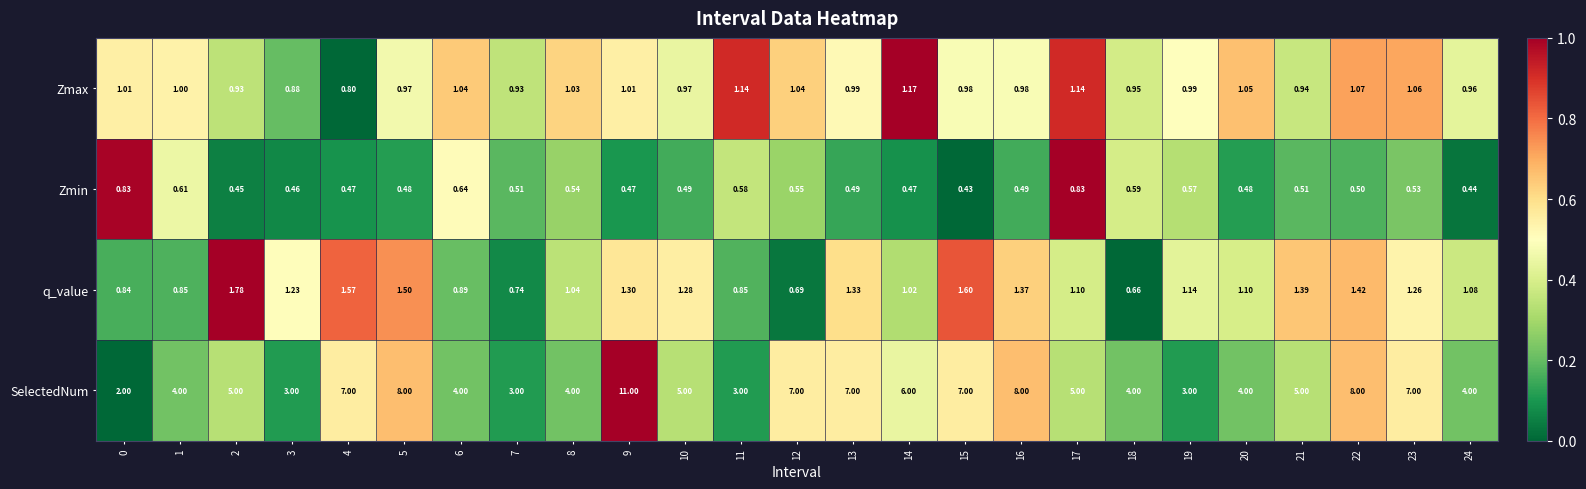

Rank the series by their maximum value, from highest to lowest.

SelectedNum, q_value, Zmax, Zmin